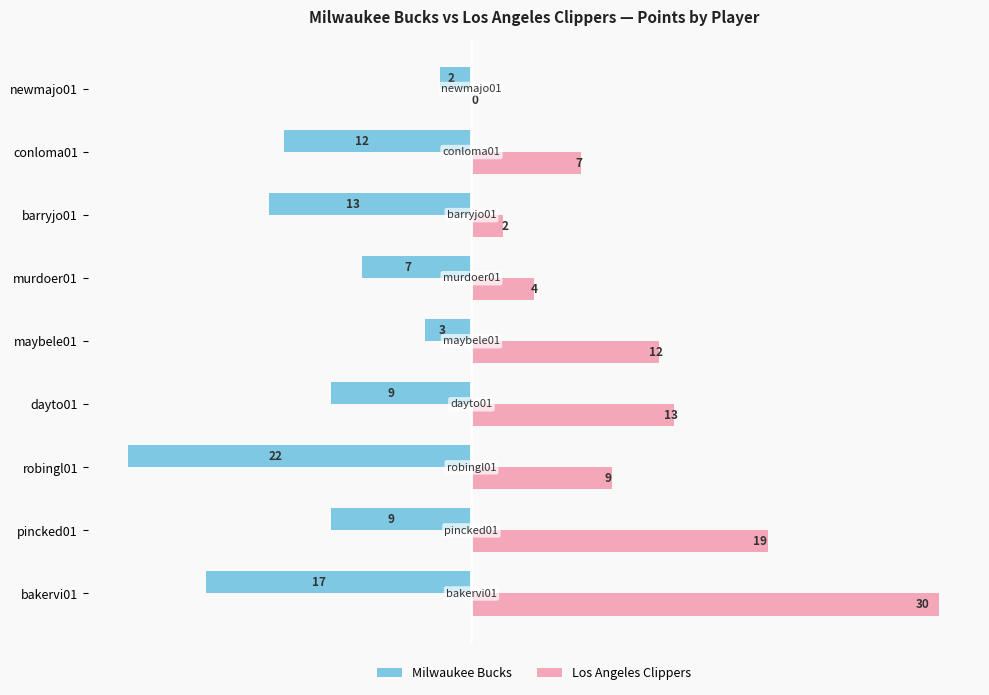

Which category has the highest value across all series?

bakervi01